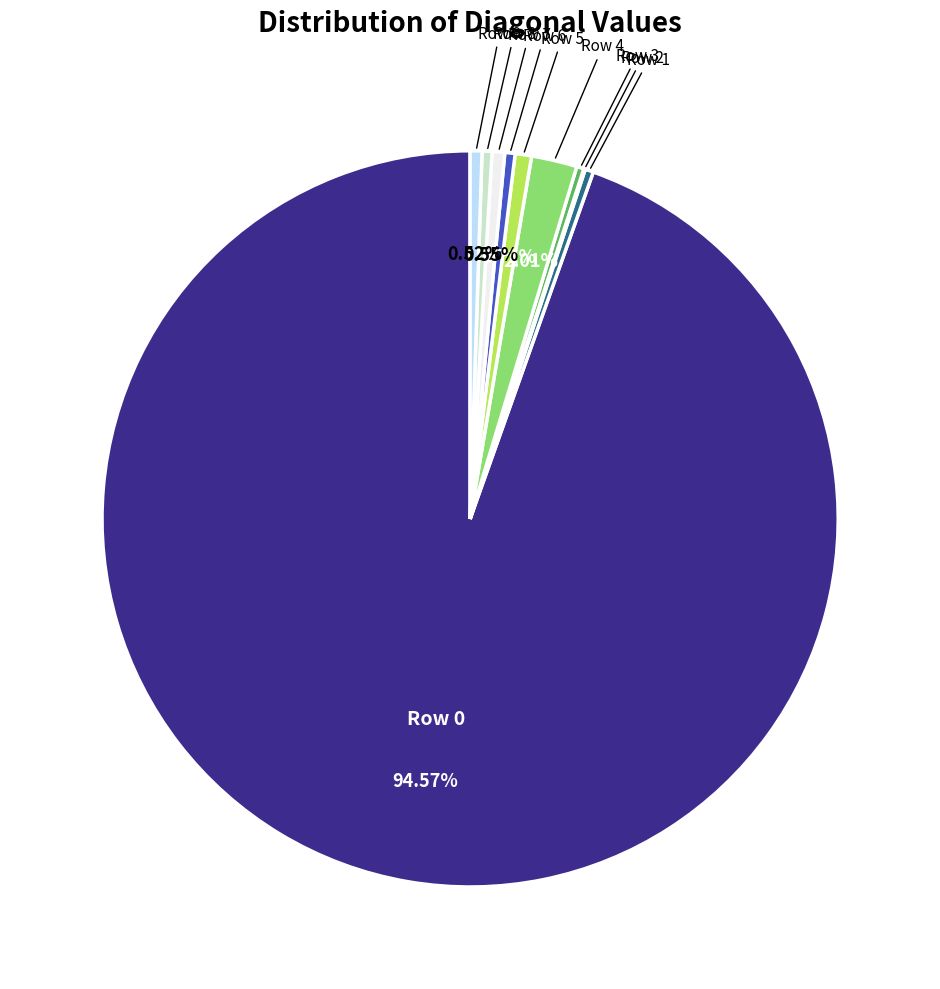

Is there a majority slice in this chart?

Yes